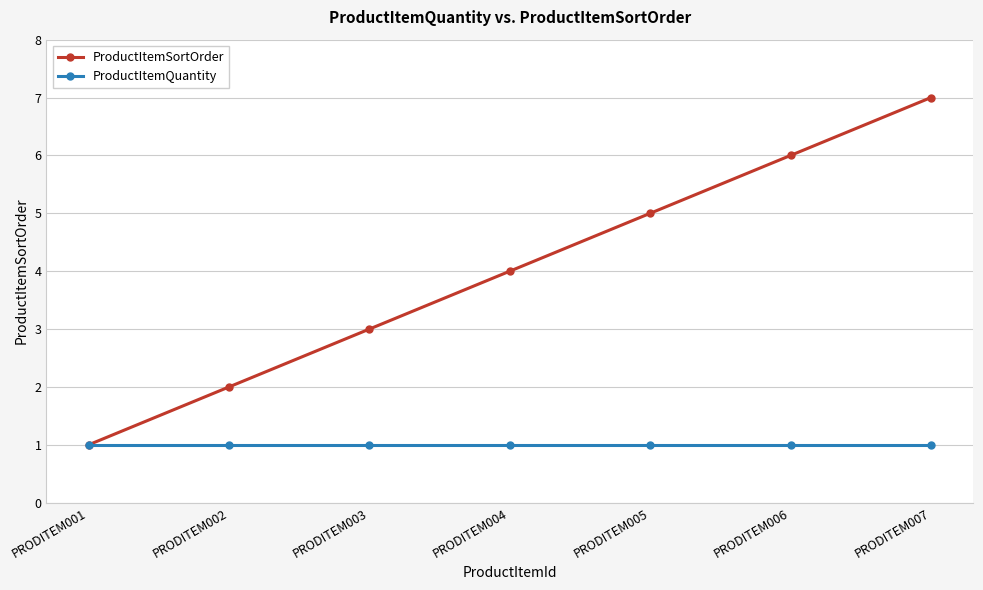

What is the approximate value of ProductItemSortOrder at PRODITEM007?

7